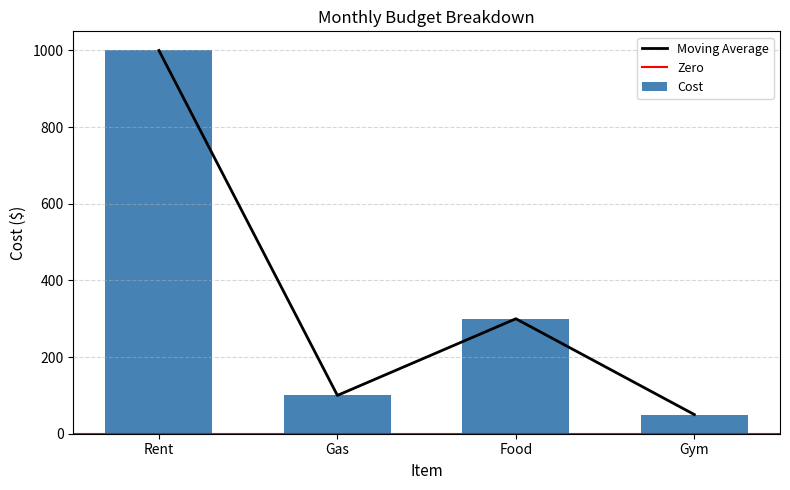

Reading left to right, transcribe all the data shown in this chart.

1000	100	300	50